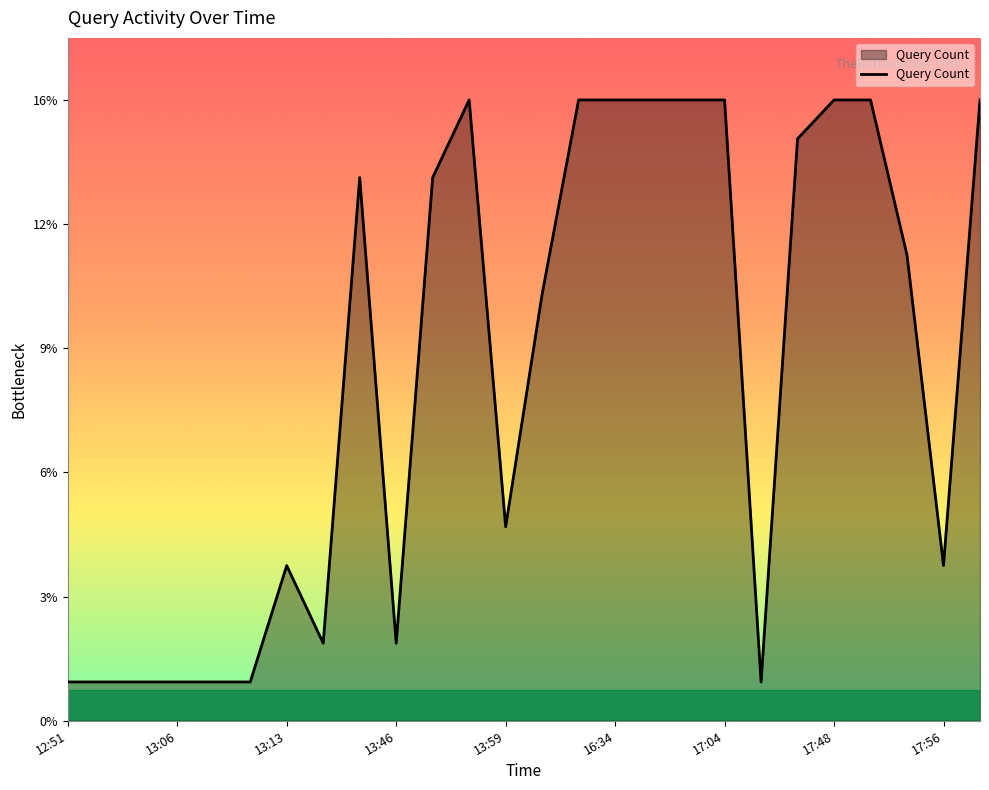

What is the difference between the maximum and minimum values?

15